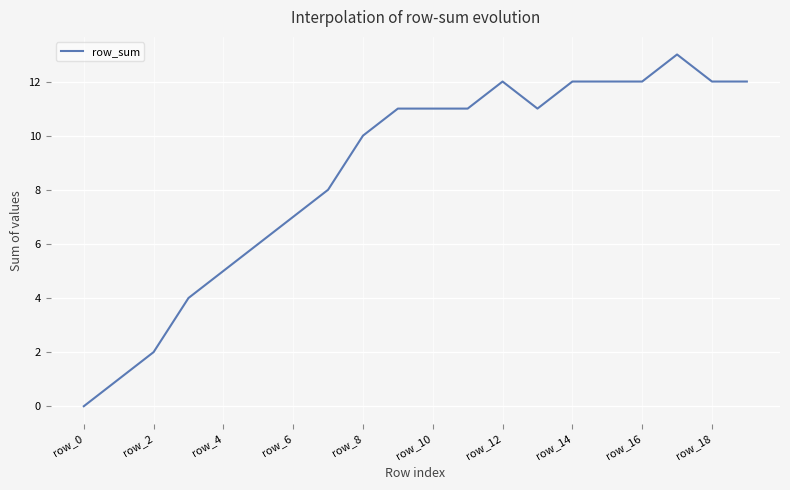

What is the maximum value shown in the chart?

13